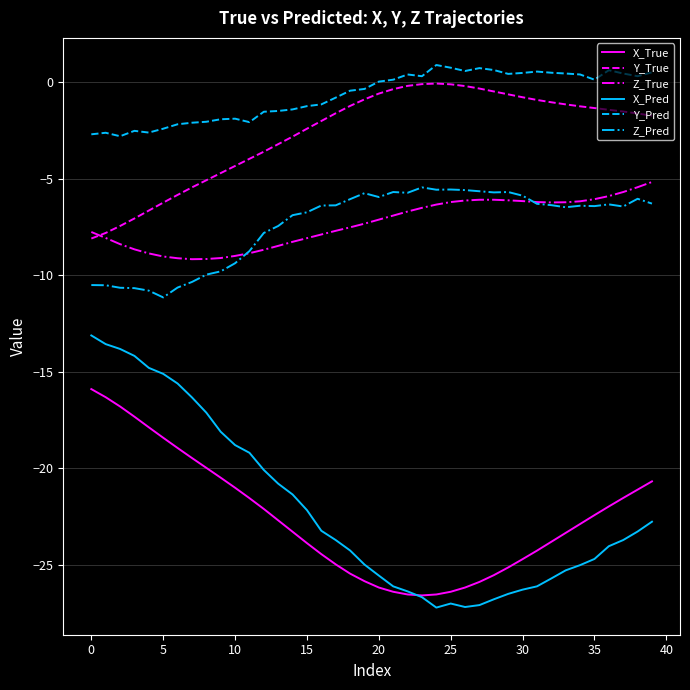

What is the minimum value shown in the chart?

-27.2